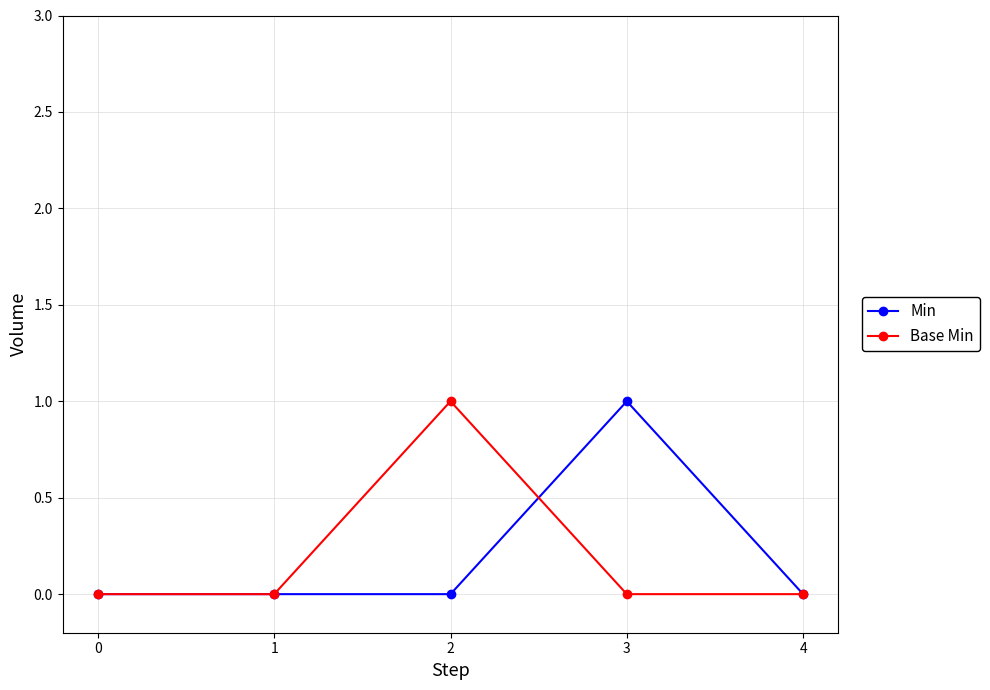

How many series are shown in this chart?

2